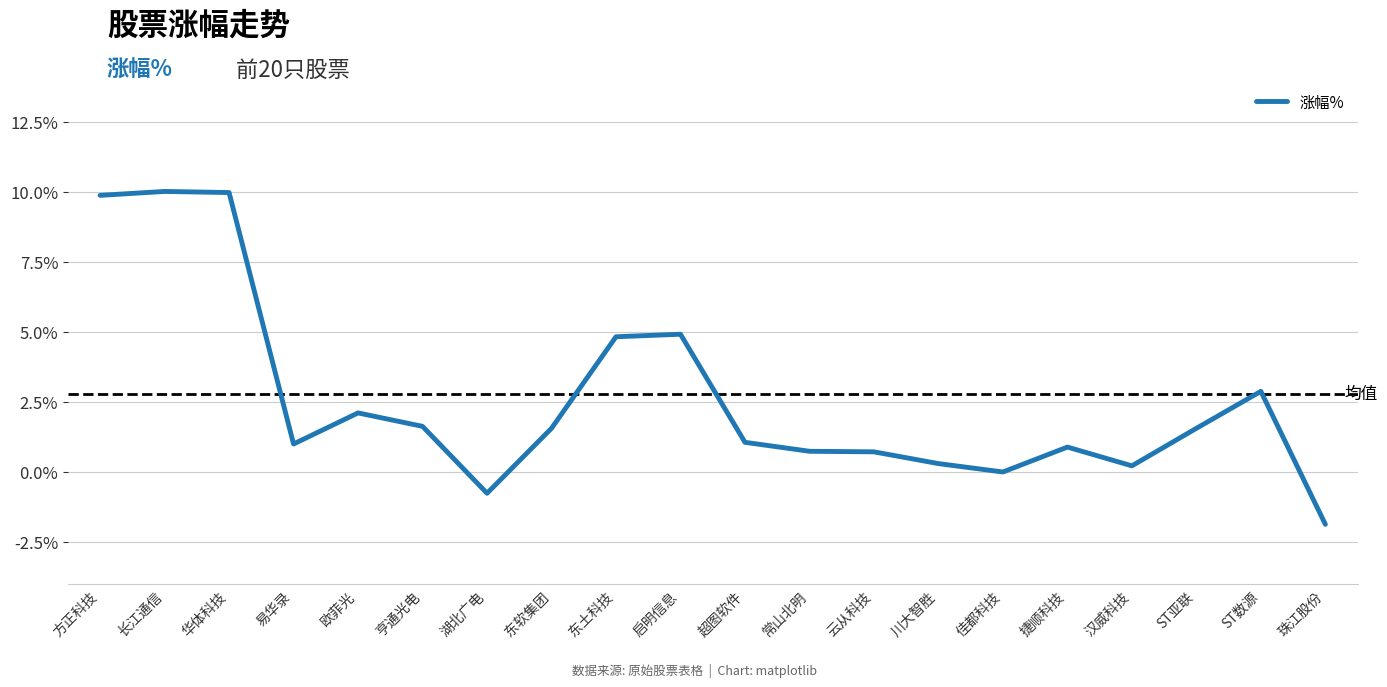

What position from the left is 常山北明?

12